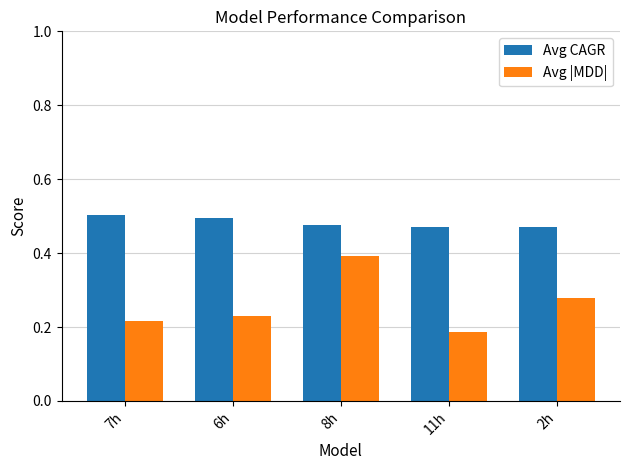

Between 7h and 11h, which series saw the biggest shift?

Avg CAGR